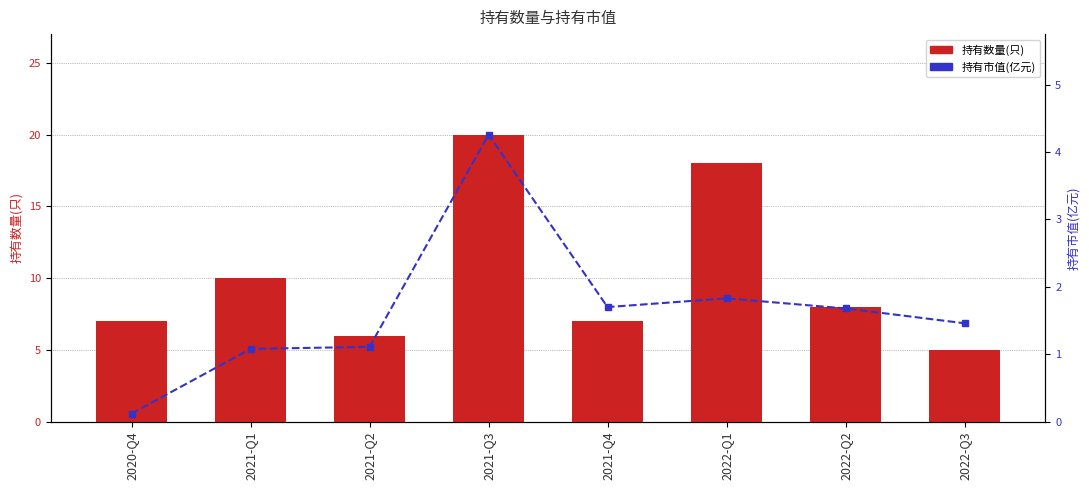

Is it true that 持有市值(亿元) equals 1.7 at 2022-Q2?

True